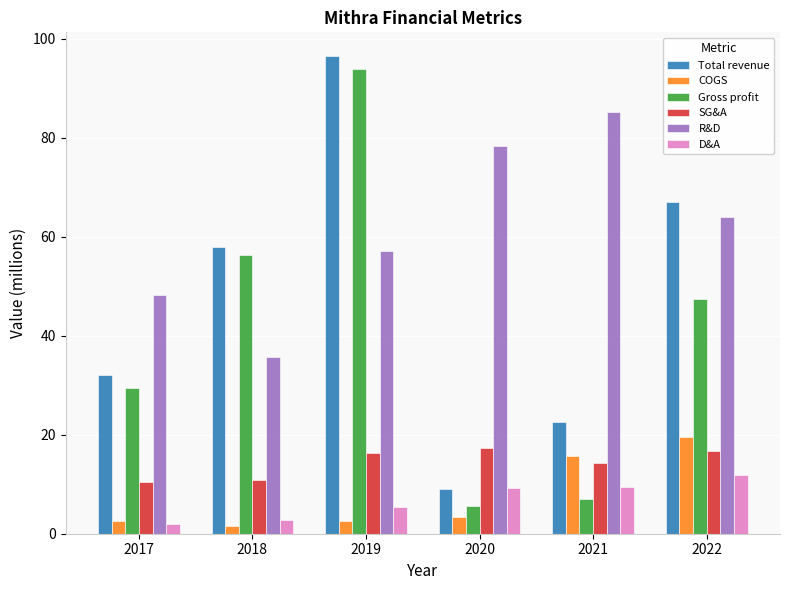

What is the minimum value for R&D?

35.7